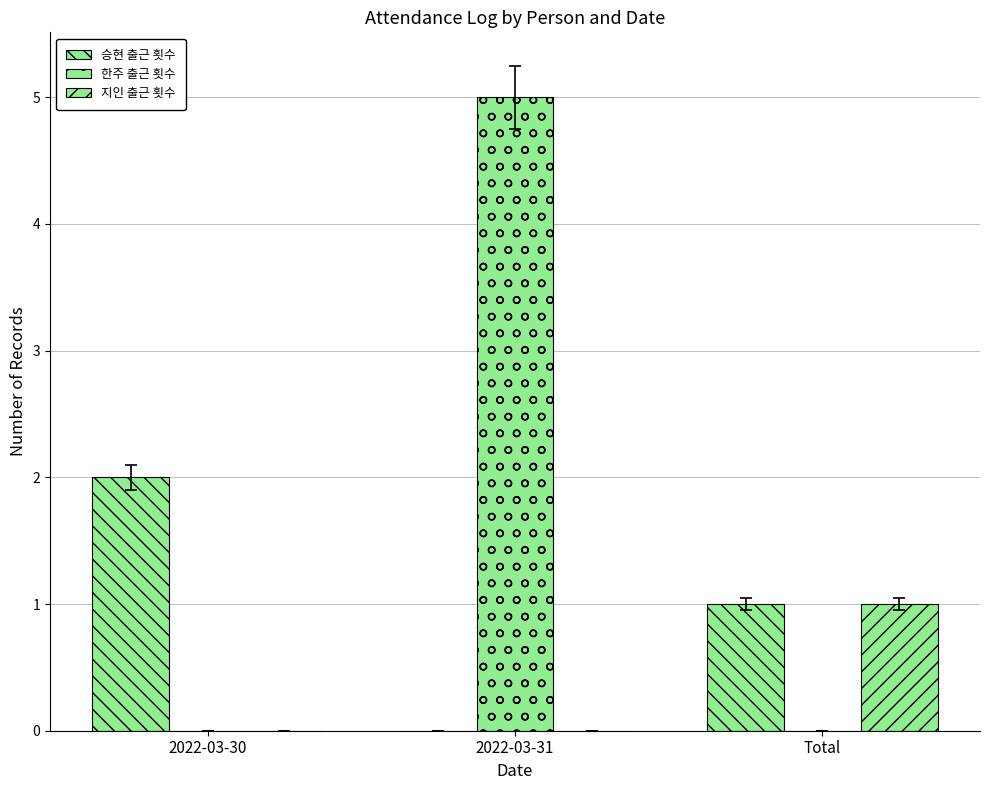

How many positive values does the 승현 출근 횟수 series have?

2